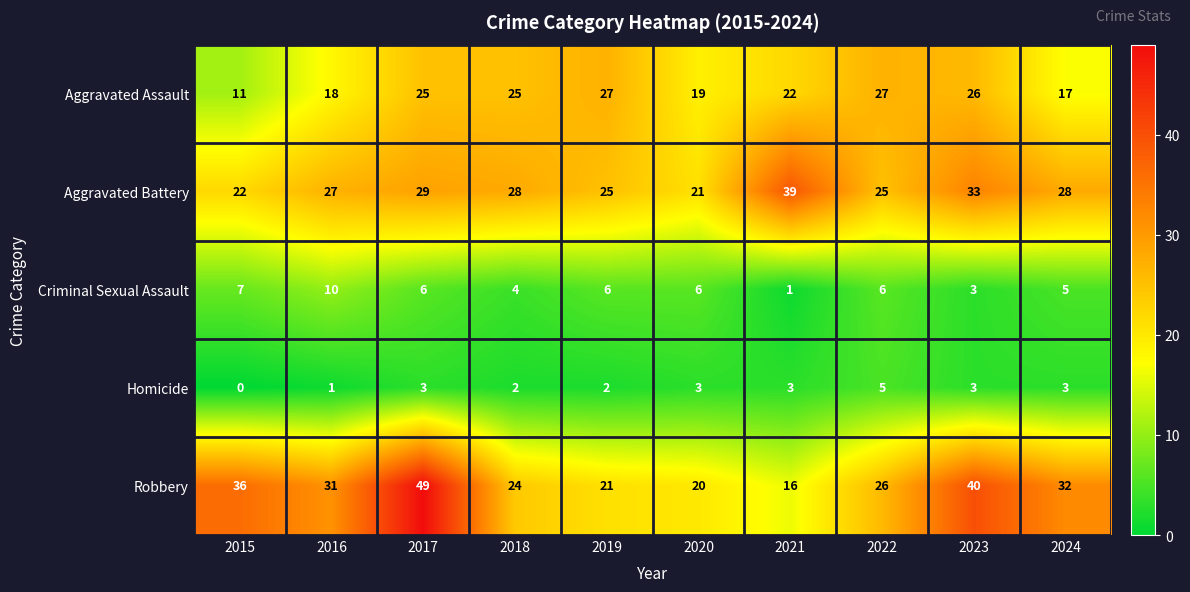

Count the number of categories in the chart.

10